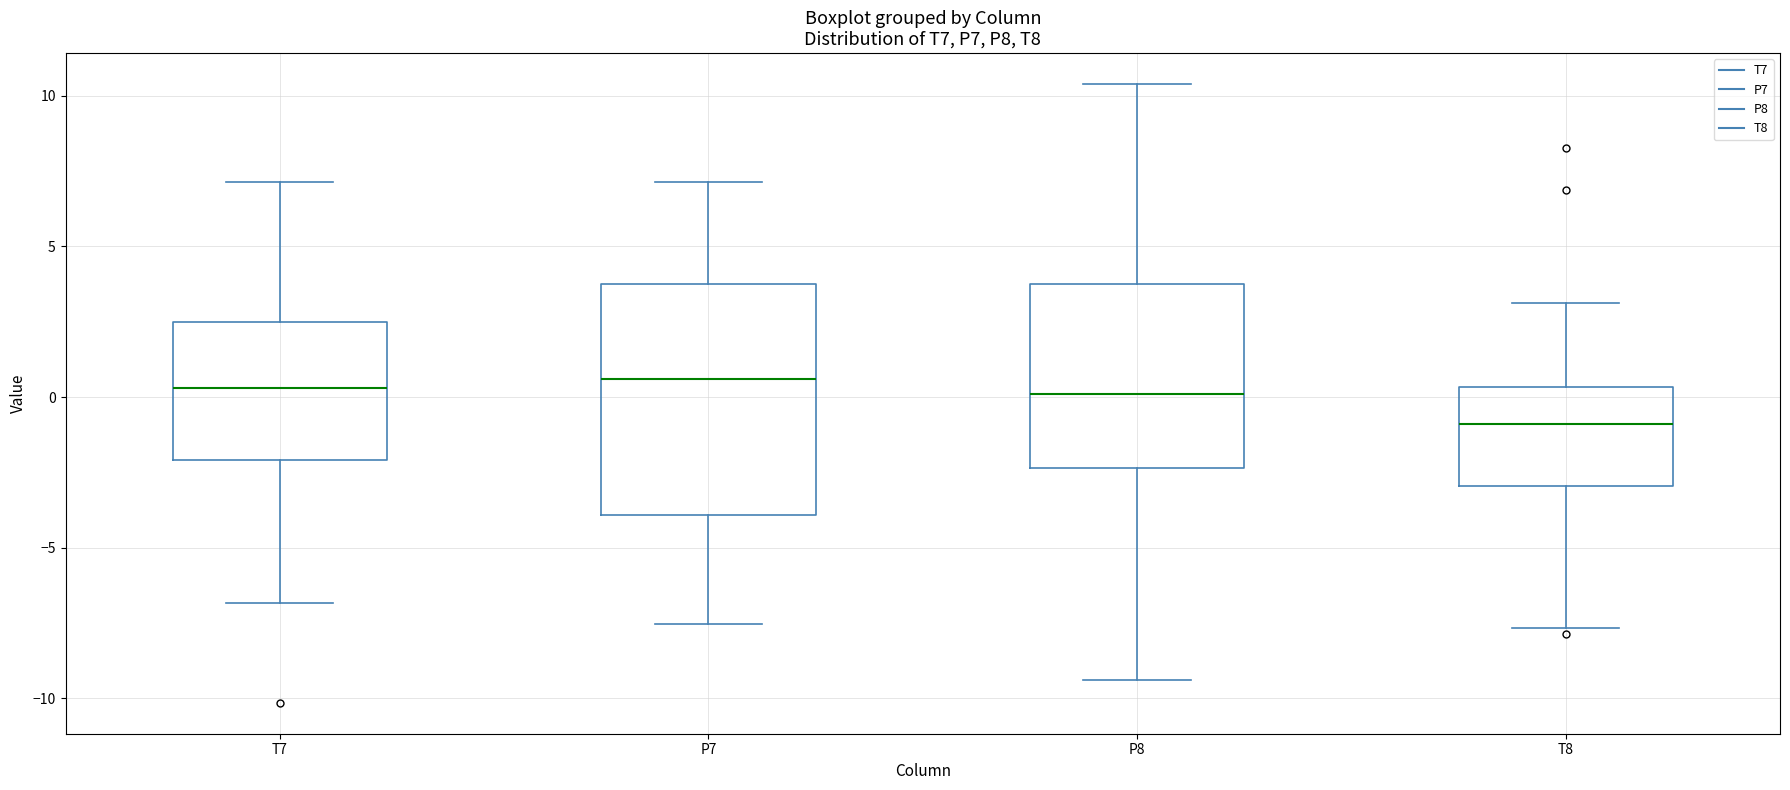

Reading left to right, read every box against the y-axis: the position of its median line, the range the box covers, and the ends of its whiskers. The values are not printed on the chart, so give them approximately, as read against the axis.

T7: median 0.5, box -2.0 to 2.5, whiskers -7.0 to 7.0
P7: median 0.5, box -4.0 to 3.5, whiskers -7.5 to 7.0
P8: median 0.0, box -2.5 to 4.0, whiskers -9.5 to 10.5
T8: median -1.0, box -3.0 to 0.5, whiskers -7.5 to 3.0